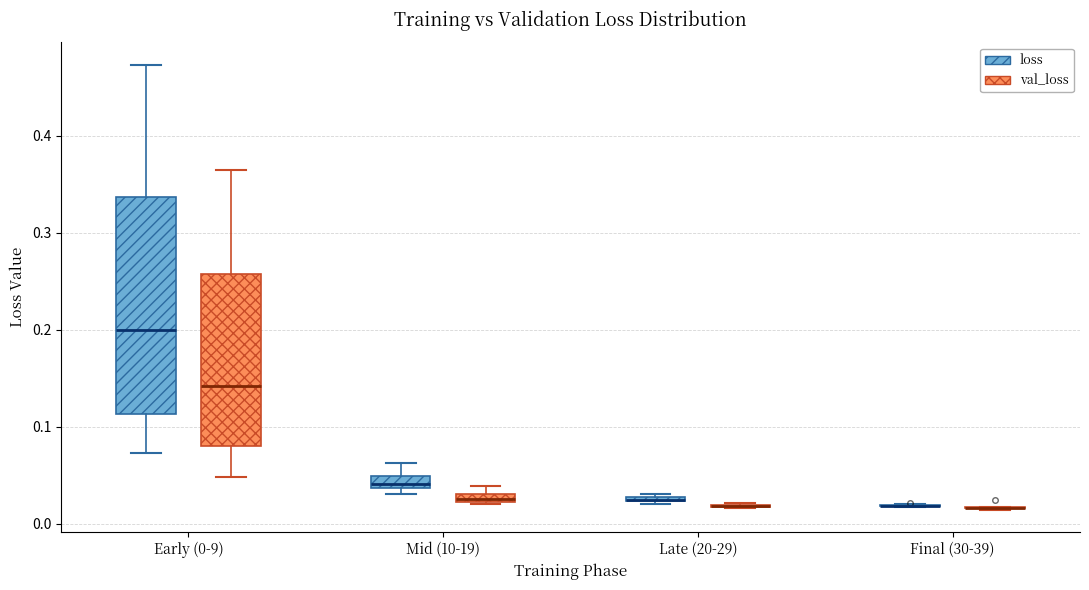

Comparing the boxes themselves (not the whiskers), which one is the tallest?

Early (0-9) (loss)